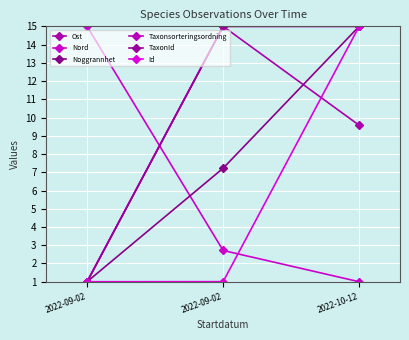

What is the difference between the maximum and minimum values in the Ost series?

14.0